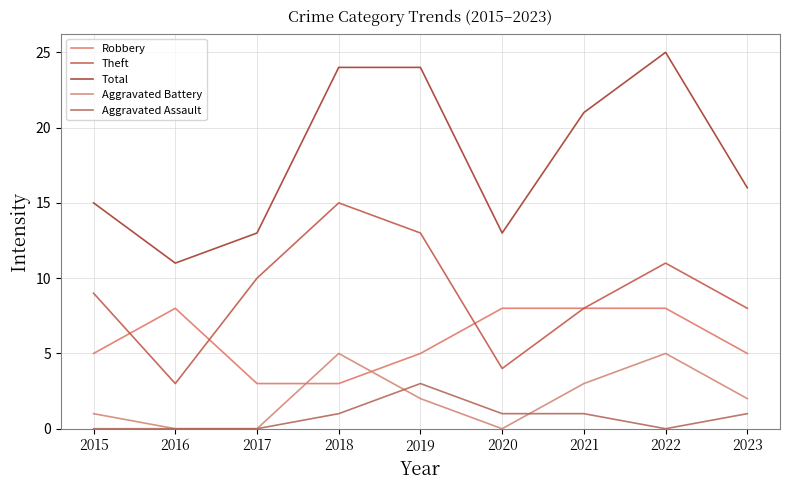

What is the total value across all series at 2015?

30